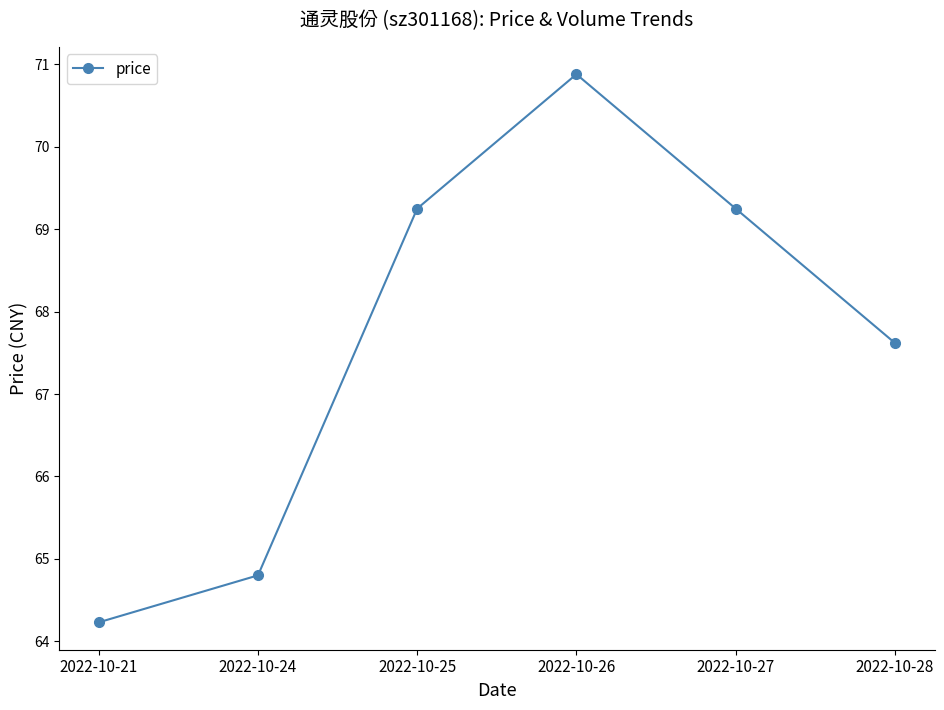

How many lines are shown in the chart?

1